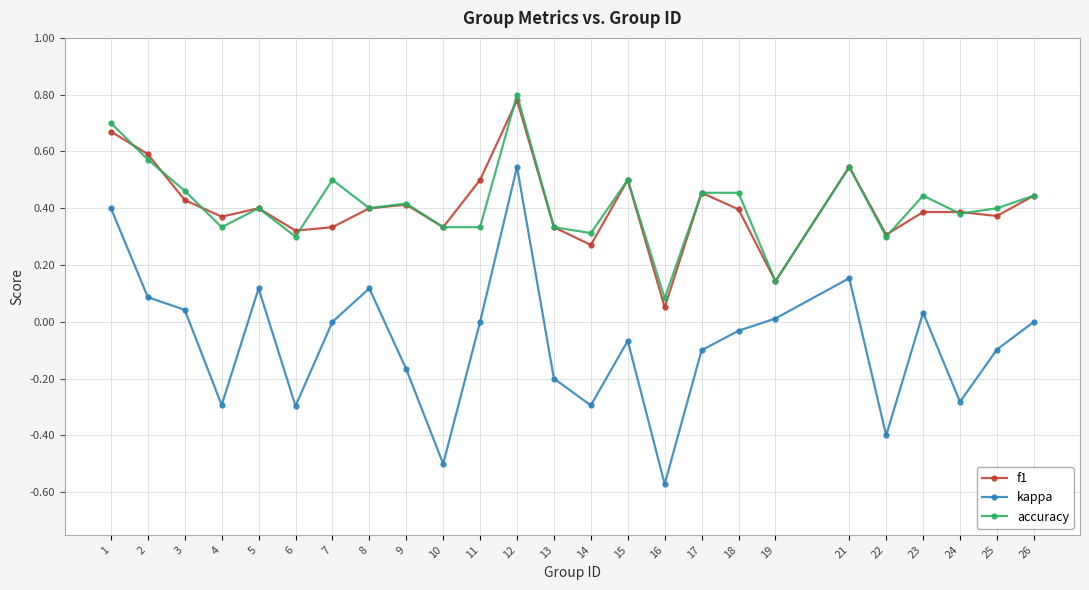

In f1, how many points are lower than both neighbors (excluding endpoints)?

8